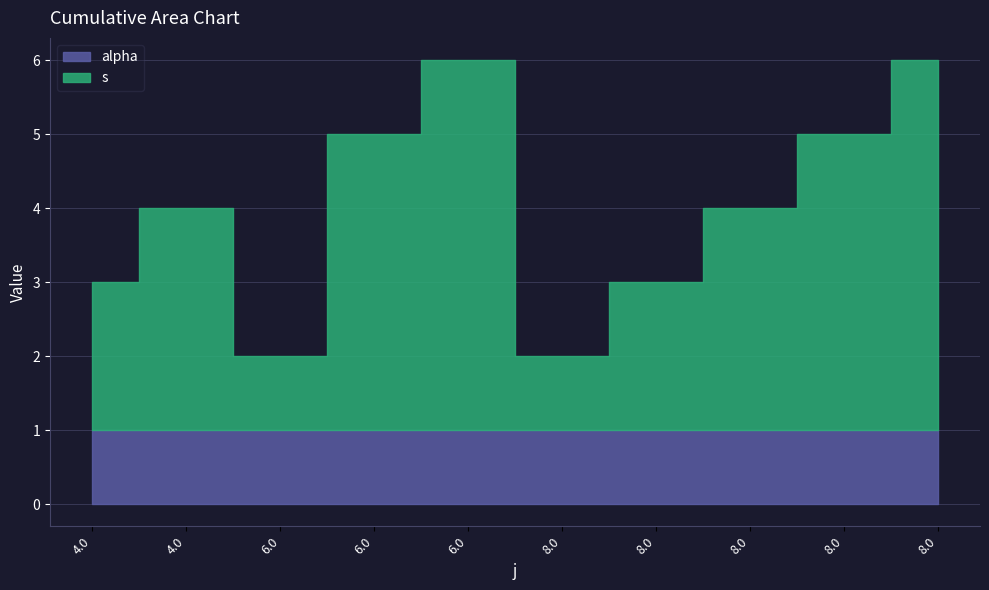

Reading left to right, extract all data points from this chart.

s: 2	3	1	4	5	1	2	3	4	5
alpha: 1	1	1	1	1	1	1	1	1	1